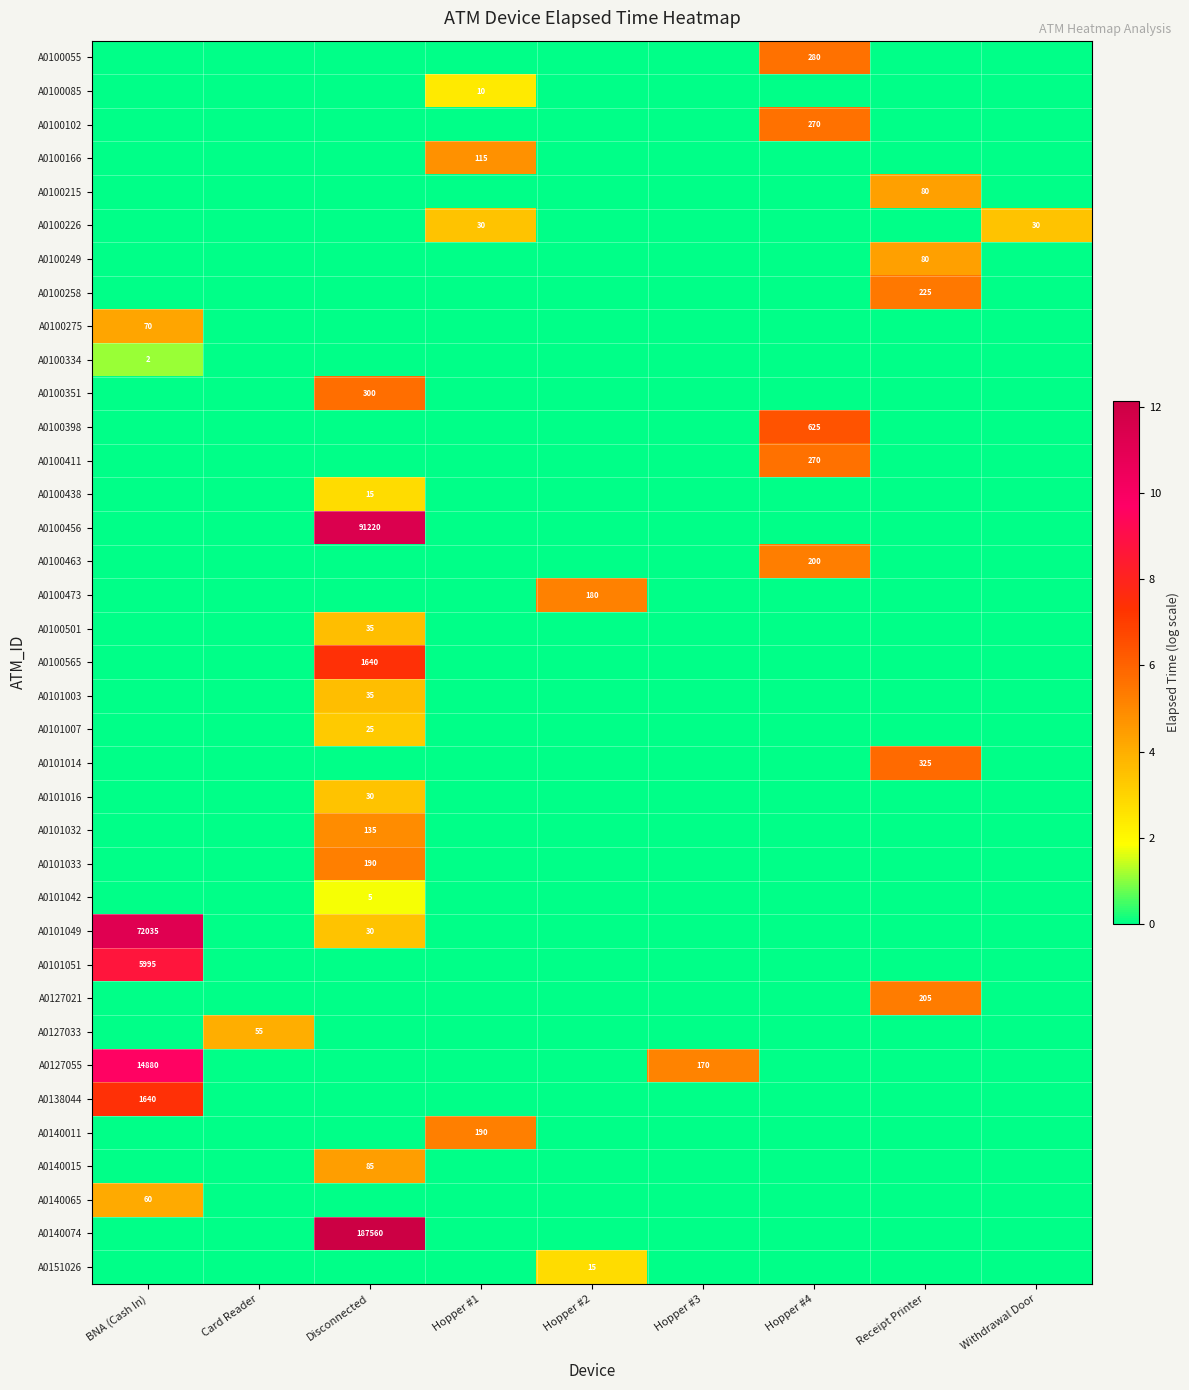

The A0140011 series shows 111 at Hopper #1. True or false?

False